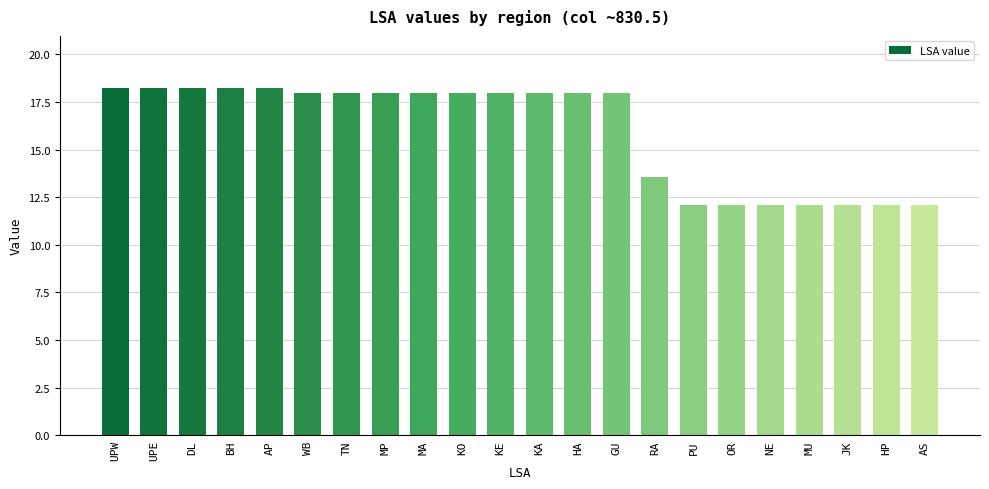

Does the chart contain any negative values?

No